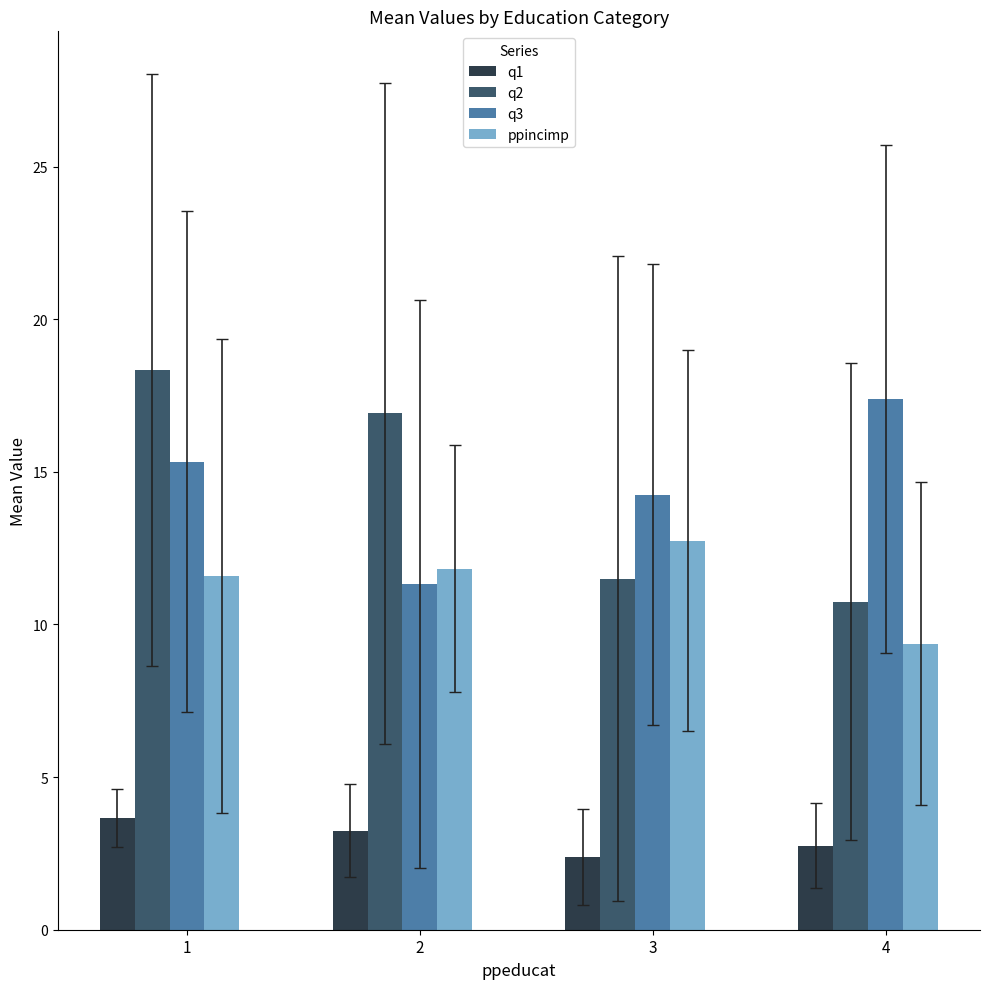

What is the average value of the q3 series?

14.6